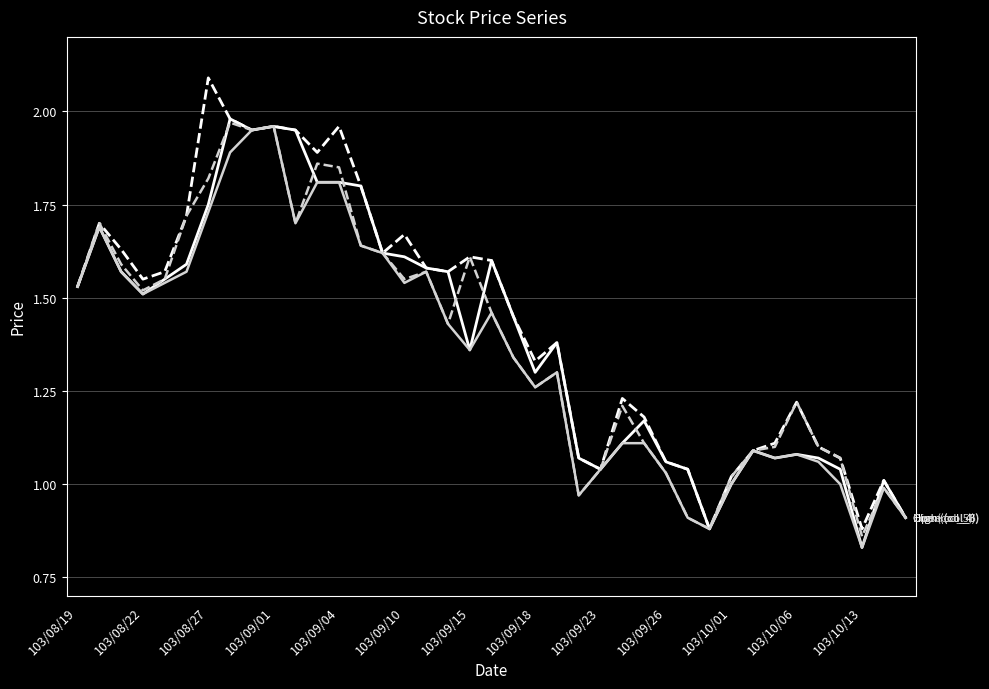

What is the total value across all series at 103/10/06?

4.6